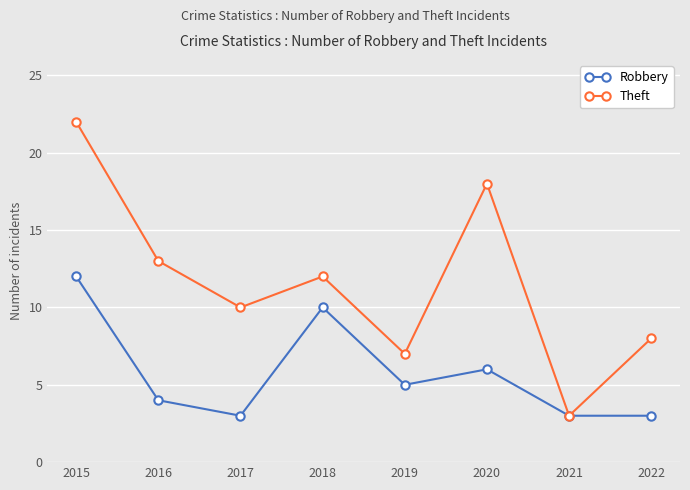

What are all the series names shown in the legend?

Robbery, Theft